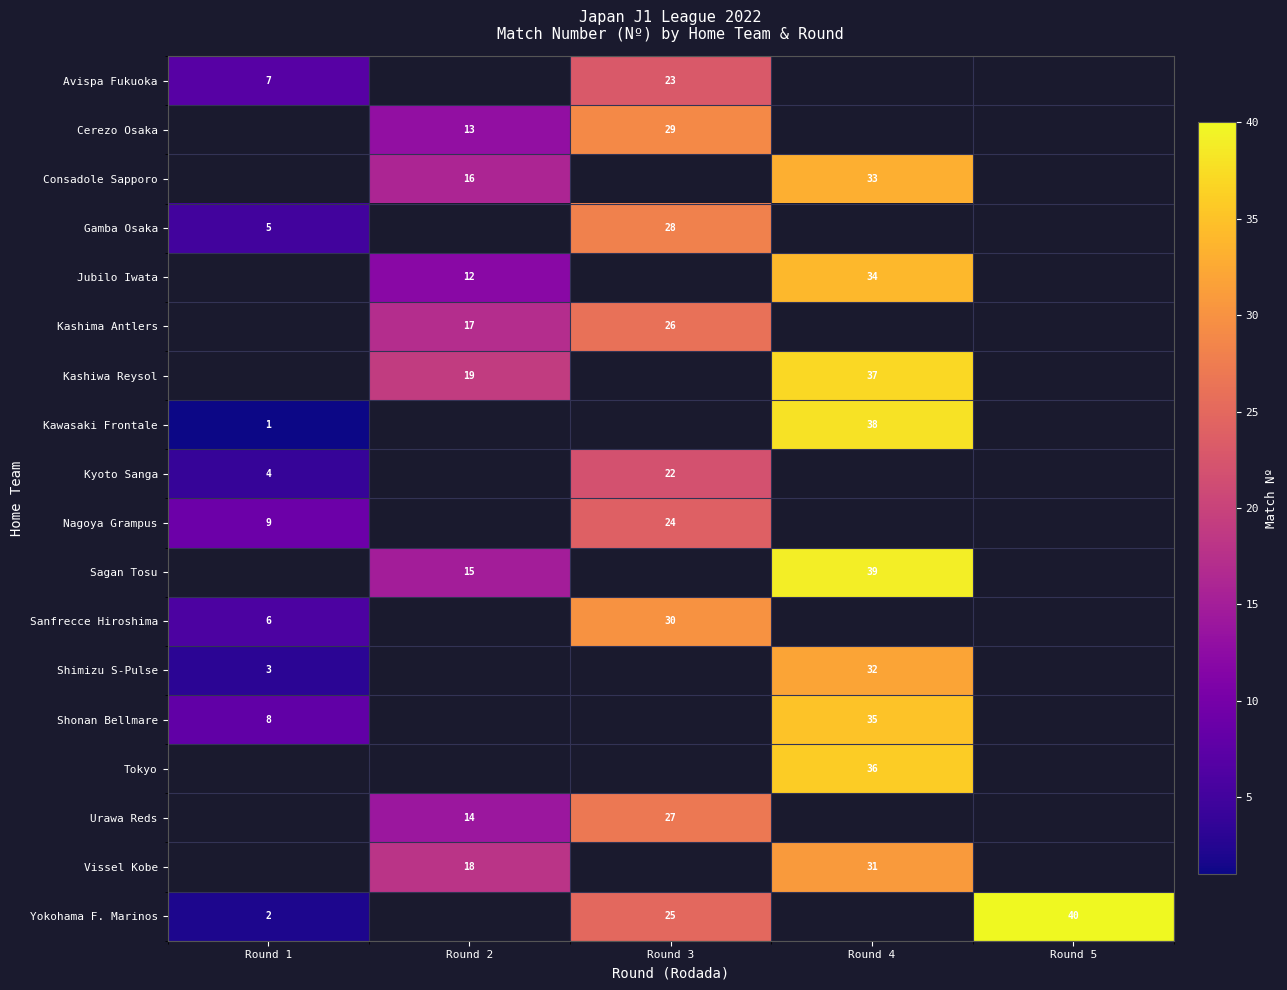

True or false: row_7 has a value of 2 at Round 1.

False